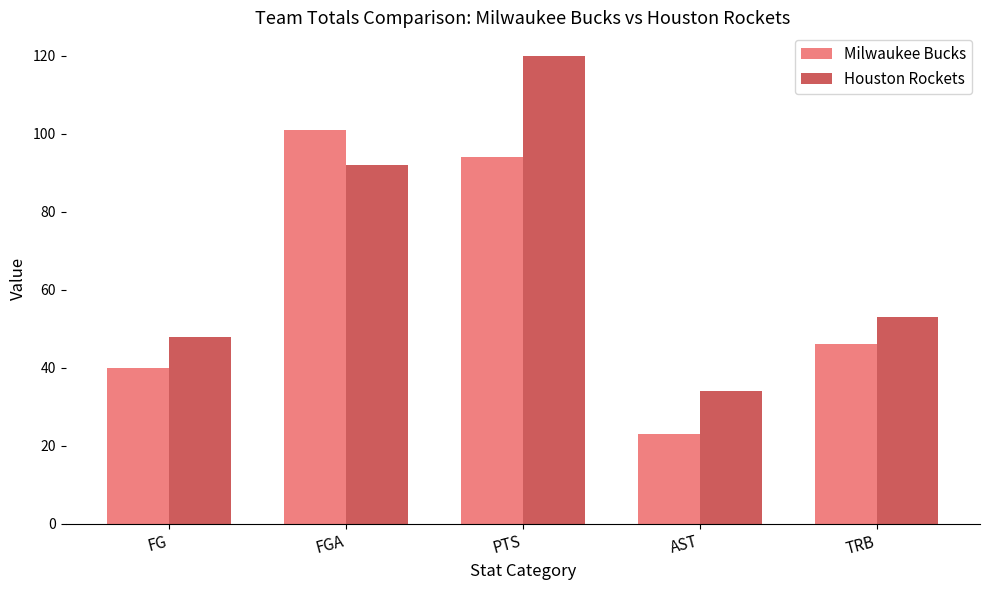

How many distinct data groups are displayed?

2